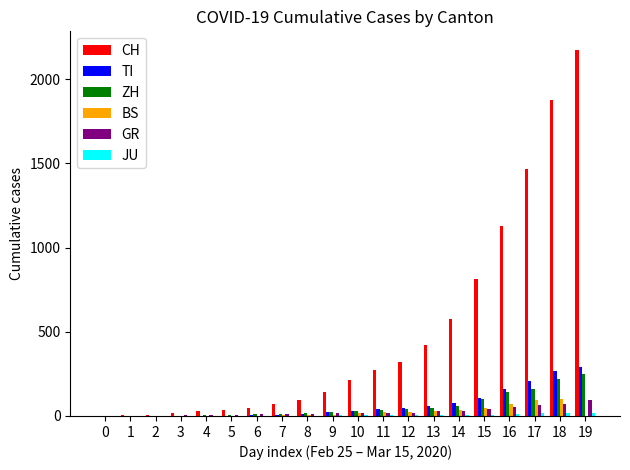

What is the highest value of the BS series?

100